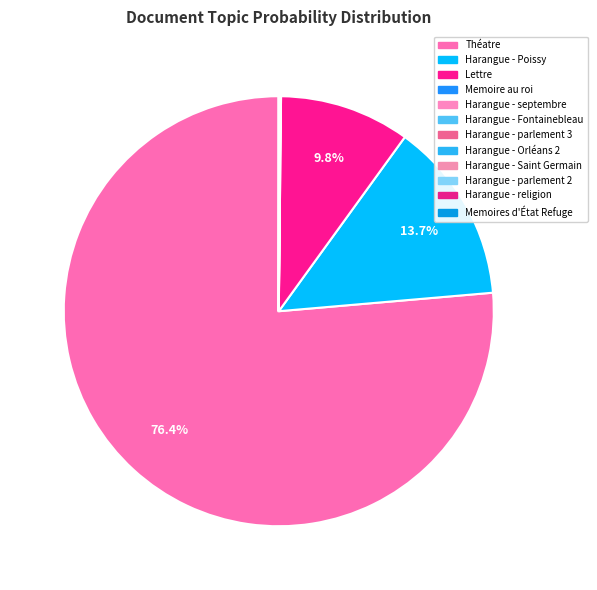

Does any single category account for the majority?

Yes